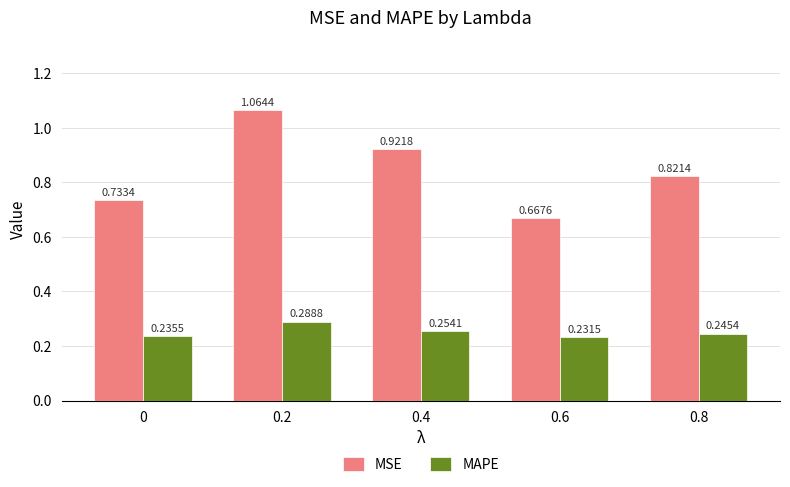

What is the difference between the maximum and minimum values in the MSE series?

0.4